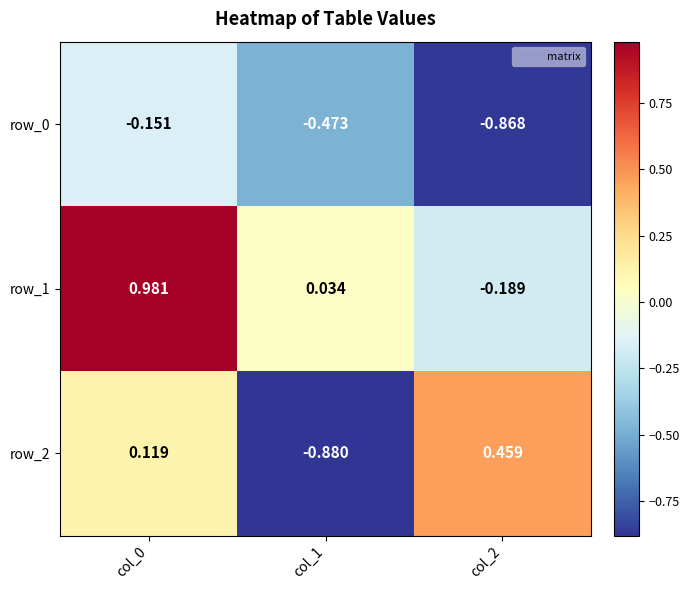

Is the value of row_1 at col_2 greater than the value of row_0 at col_1?

Yes